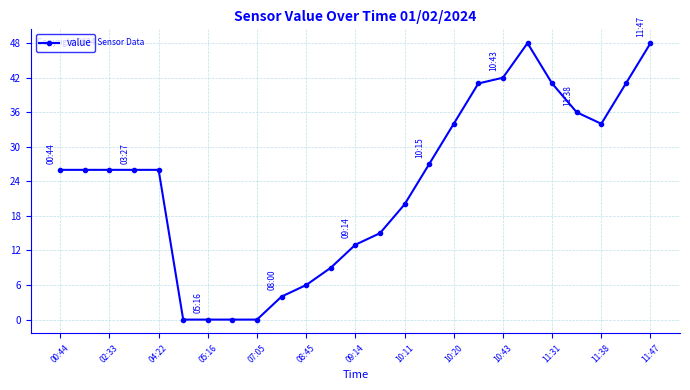

What is the difference between the maximum and minimum values?

48